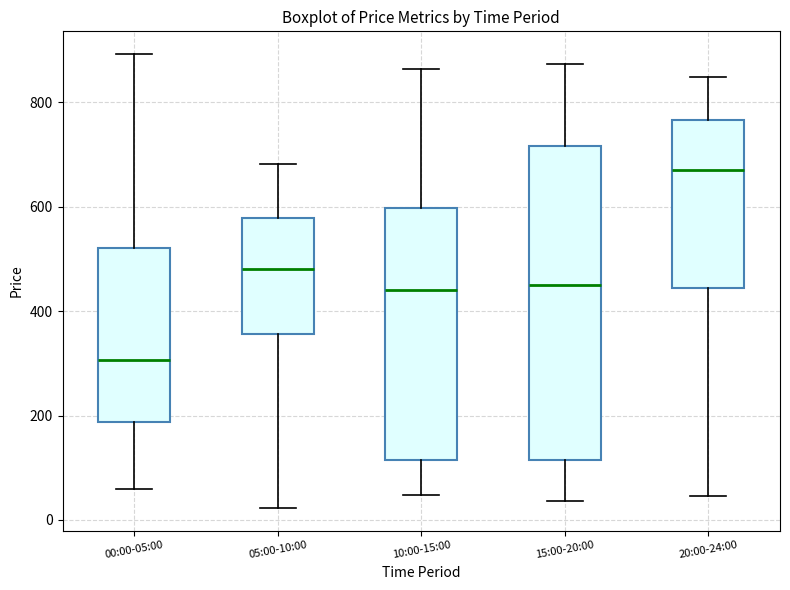

Reading left to right, transcribe this box plot: for each box, give where its median line is, the range the box spans, and where its two whiskers end, as read against the y-axis. The values are not printed on the chart, so give them approximately, as read against the axis.

00:00-05:00: median 300, box 180 to 520, whiskers 60 to 900
05:00-10:00: median 480, box 360 to 580, whiskers 20 to 680
10:00-15:00: median 440, box 120 to 600, whiskers 40 to 860
15:00-20:00: median 460, box 120 to 720, whiskers 40 to 880
20:00-24:00: median 660, box 440 to 760, whiskers 40 to 840